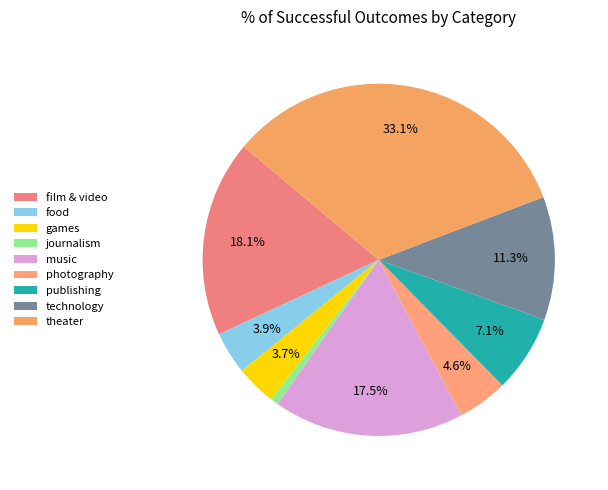

Combined, do music and games account for over 50%?

No